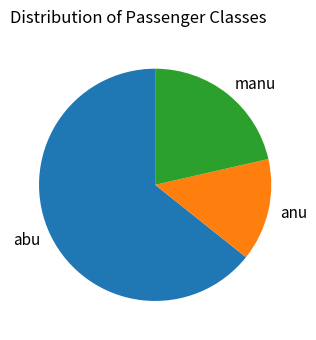

What is the ratio of the value at manu to the value at anu?

1.5